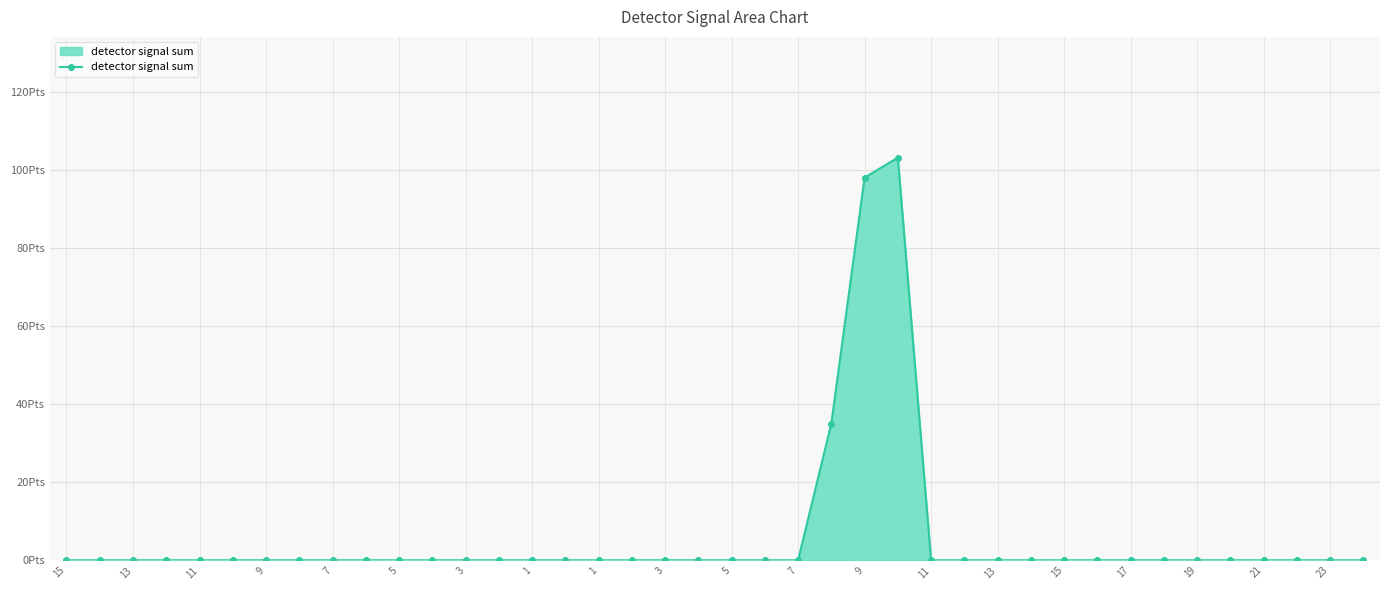

How many lines are shown in the chart?

1